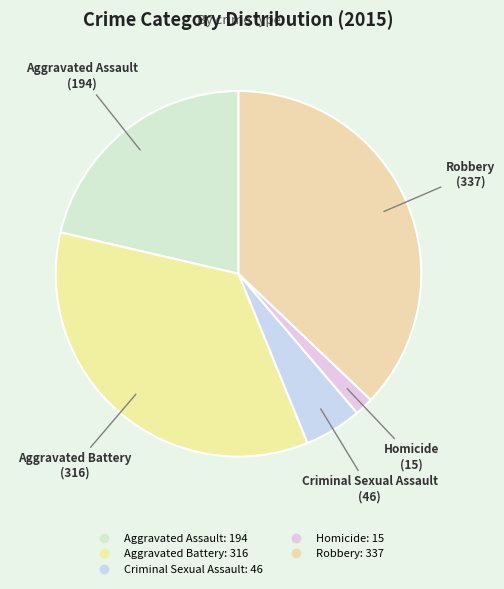

Does any single category account for the majority?

No